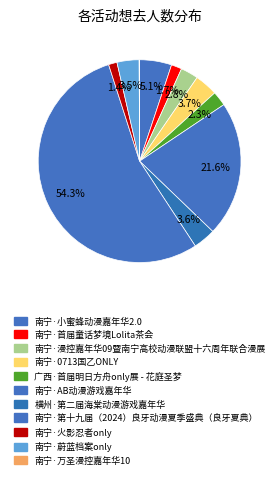

Rank the categories by value from lowest to highest.

南宁·万圣漫控嘉年华10, 南宁·火影忍者only, 南宁·首届童话梦境Lolita茶会, 广西·首届明日方舟only展 - 花庭圣梦, 南宁·漫控嘉年华09暨南宁高校动漫联盟十六周年联合漫展, 南宁·蔚蓝档案only, 横州·第二届海棠动漫游戏嘉年华, 南宁·0713国乙ONLY, 南宁·小蜜蜂动漫嘉年华2.0, 南宁·AB动漫游戏嘉年华, 南宁·第十九届（2024）良牙动漫夏季盛典（良牙夏典）